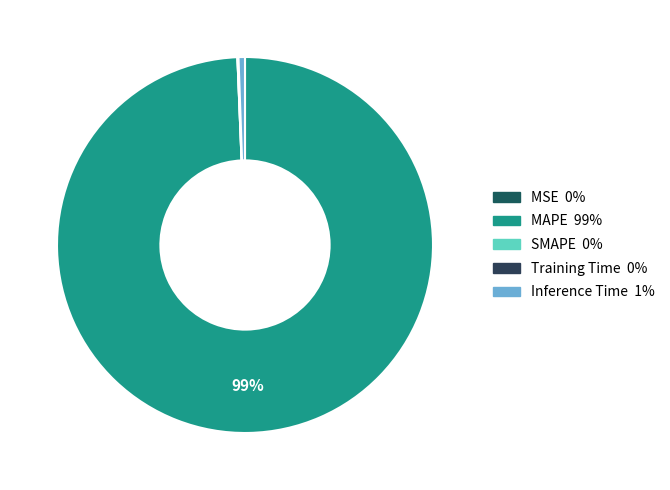

What is the largest slice in the pie chart?

MAPE